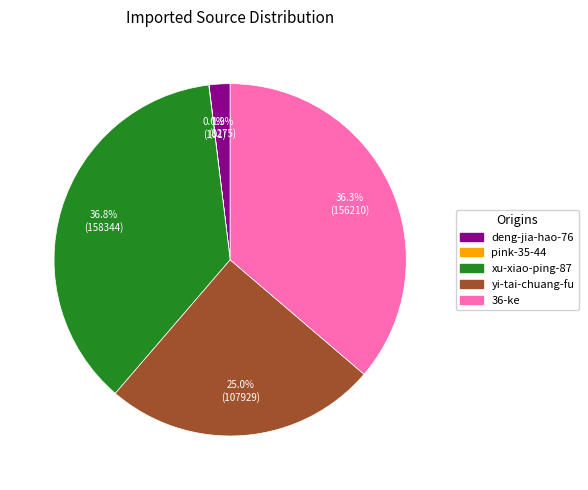

Does any single category account for the majority?

No